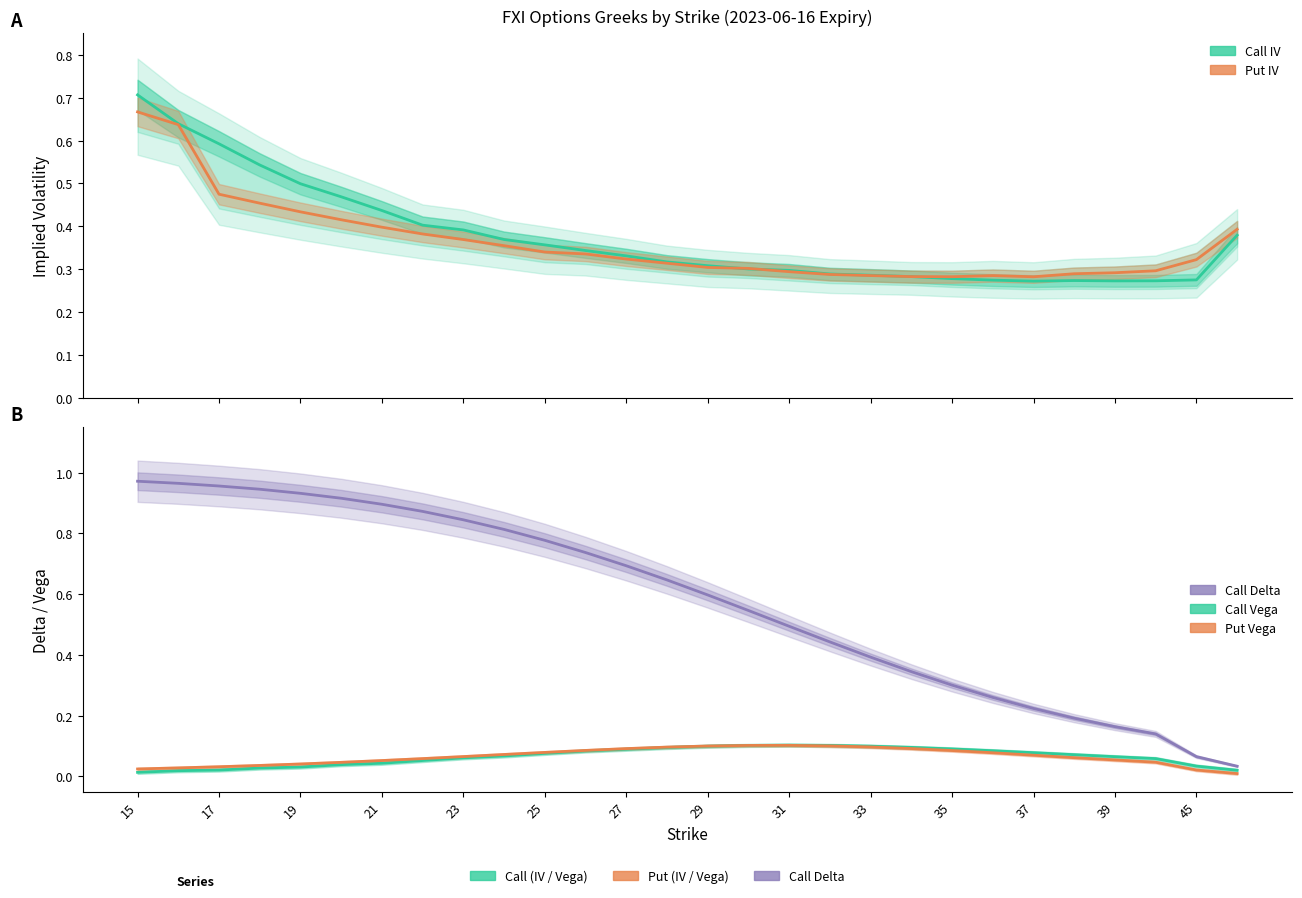

At which category does Call IV reach its first local peak?

23